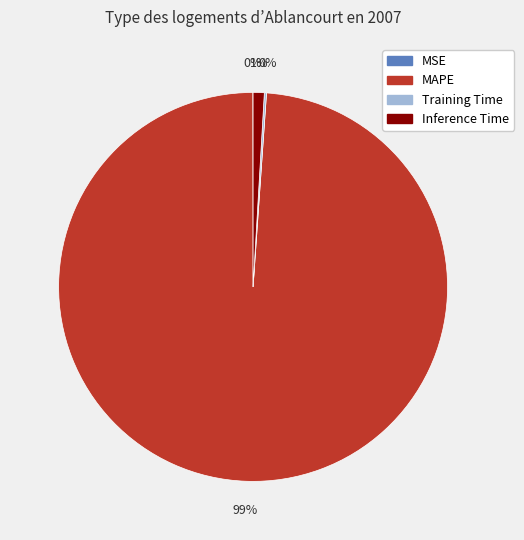

True or false: MAPE accounts for 89% of the total.

False